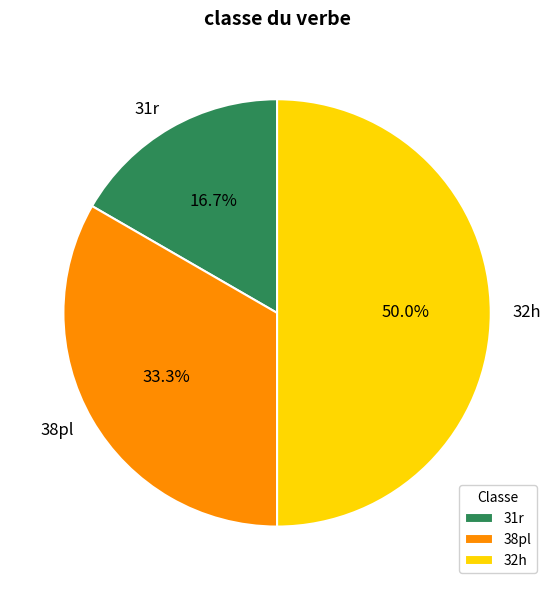

What is the smallest slice in the pie chart?

31r